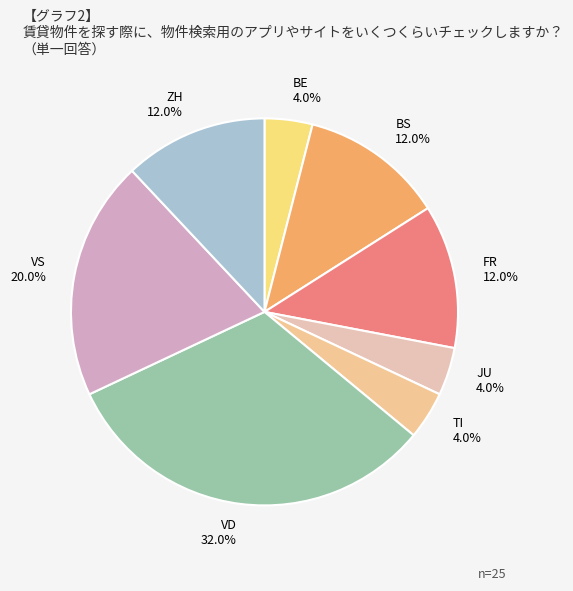

Do VS and FR together represent more than half of the pie?

No